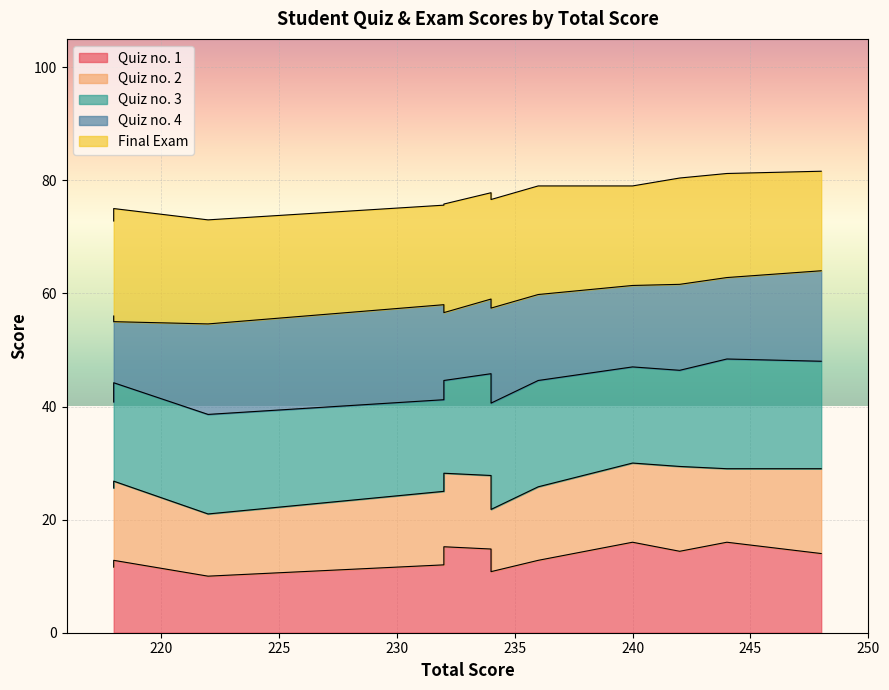

How many distinct data groups are displayed?

5